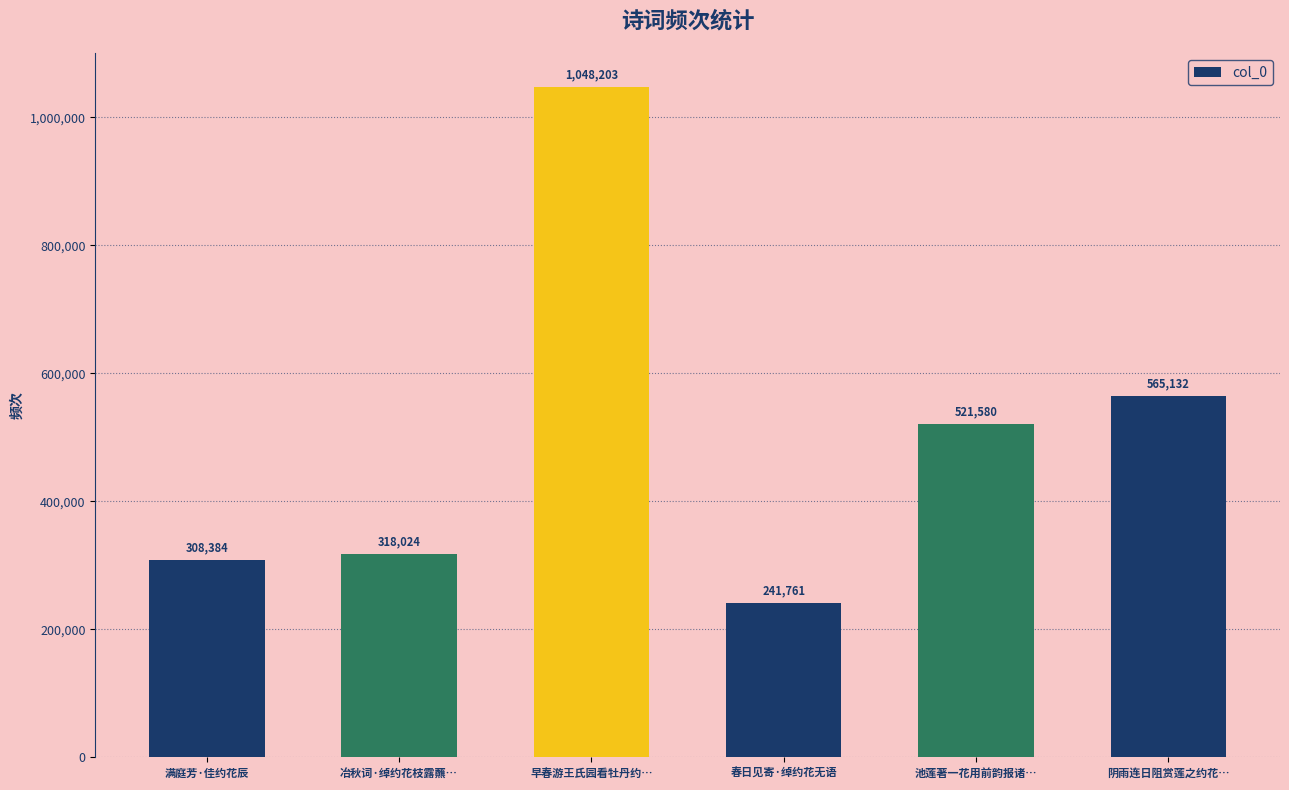

Approximately how many times larger is the value at 早春游王氏园看牡丹约… compared to 满庭芳·佳约花辰?

3.4